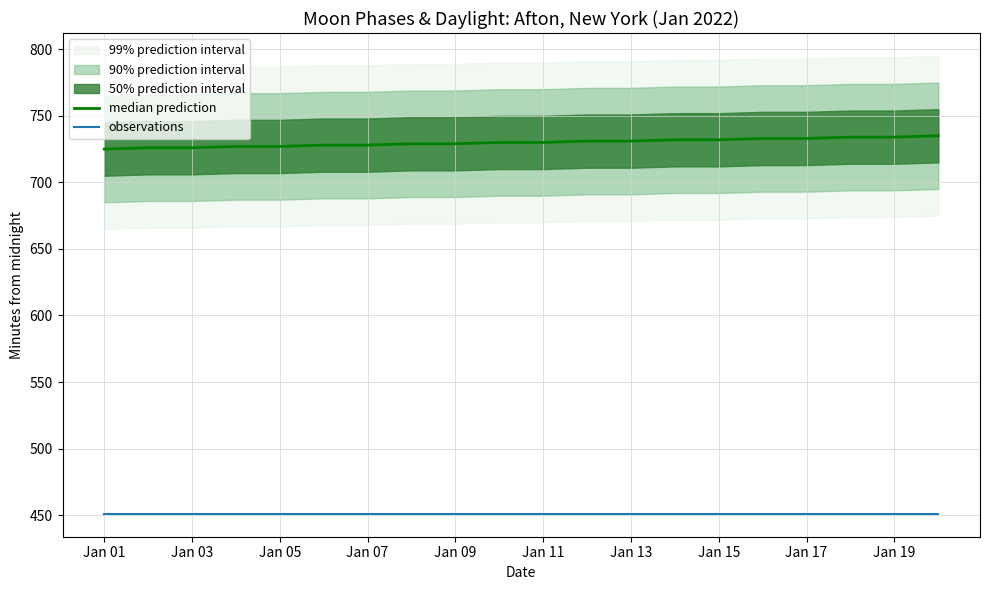

Which series has the largest total across all categories?

median prediction